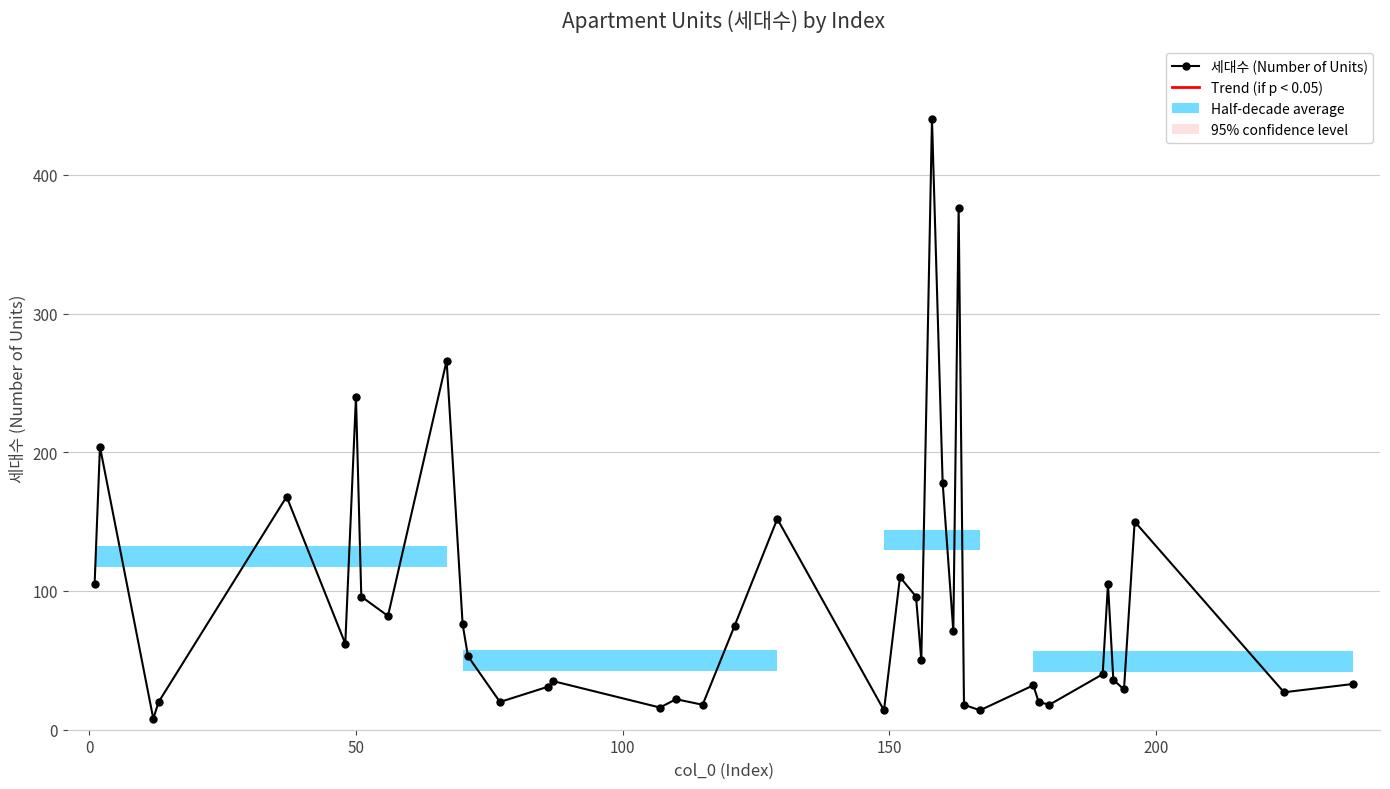

True or false: the data has more than 2 interior local peaks.

True